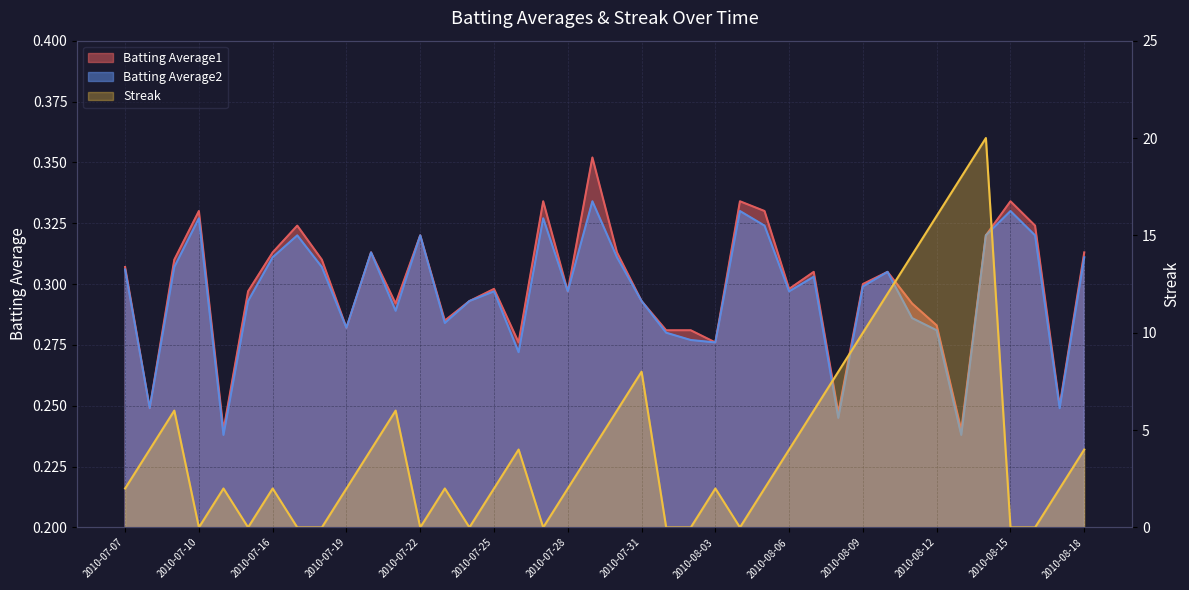

Where is the first local maximum for Streak?

2010-07-09